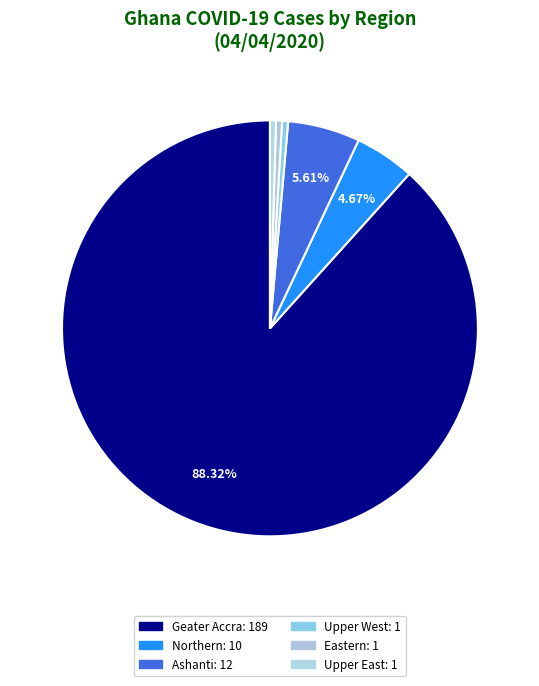

Is there a majority slice in this chart?

Yes